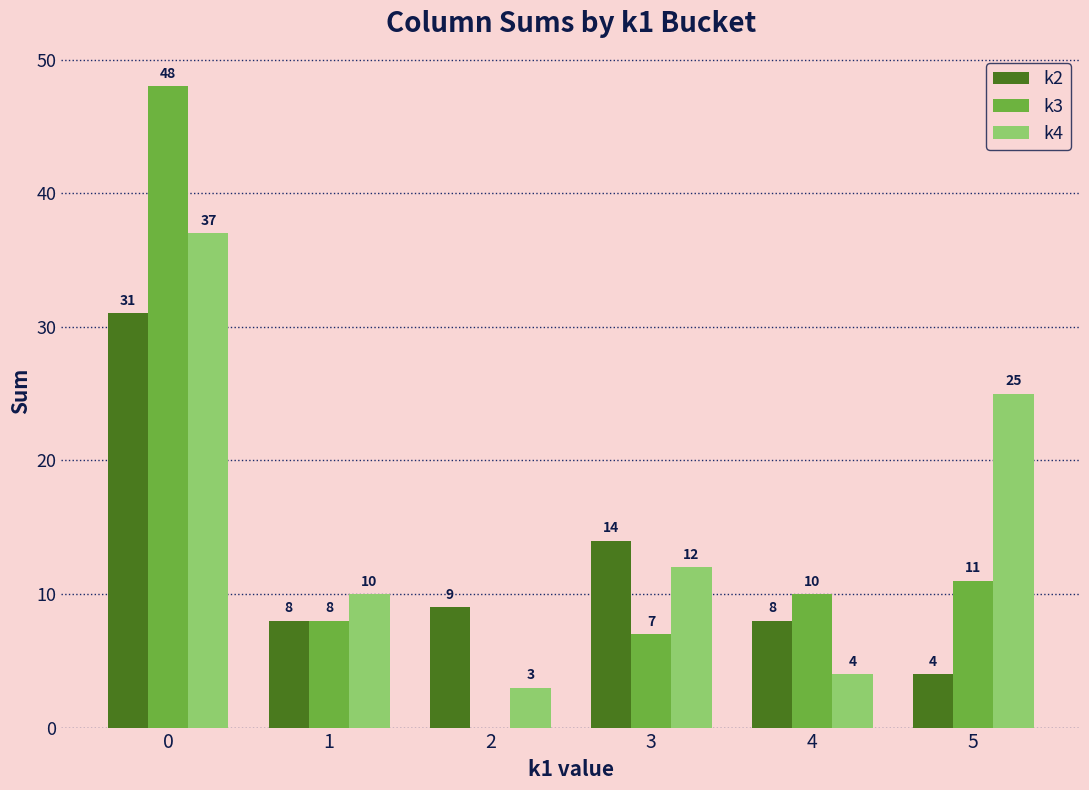

How many series are shown in this chart?

3